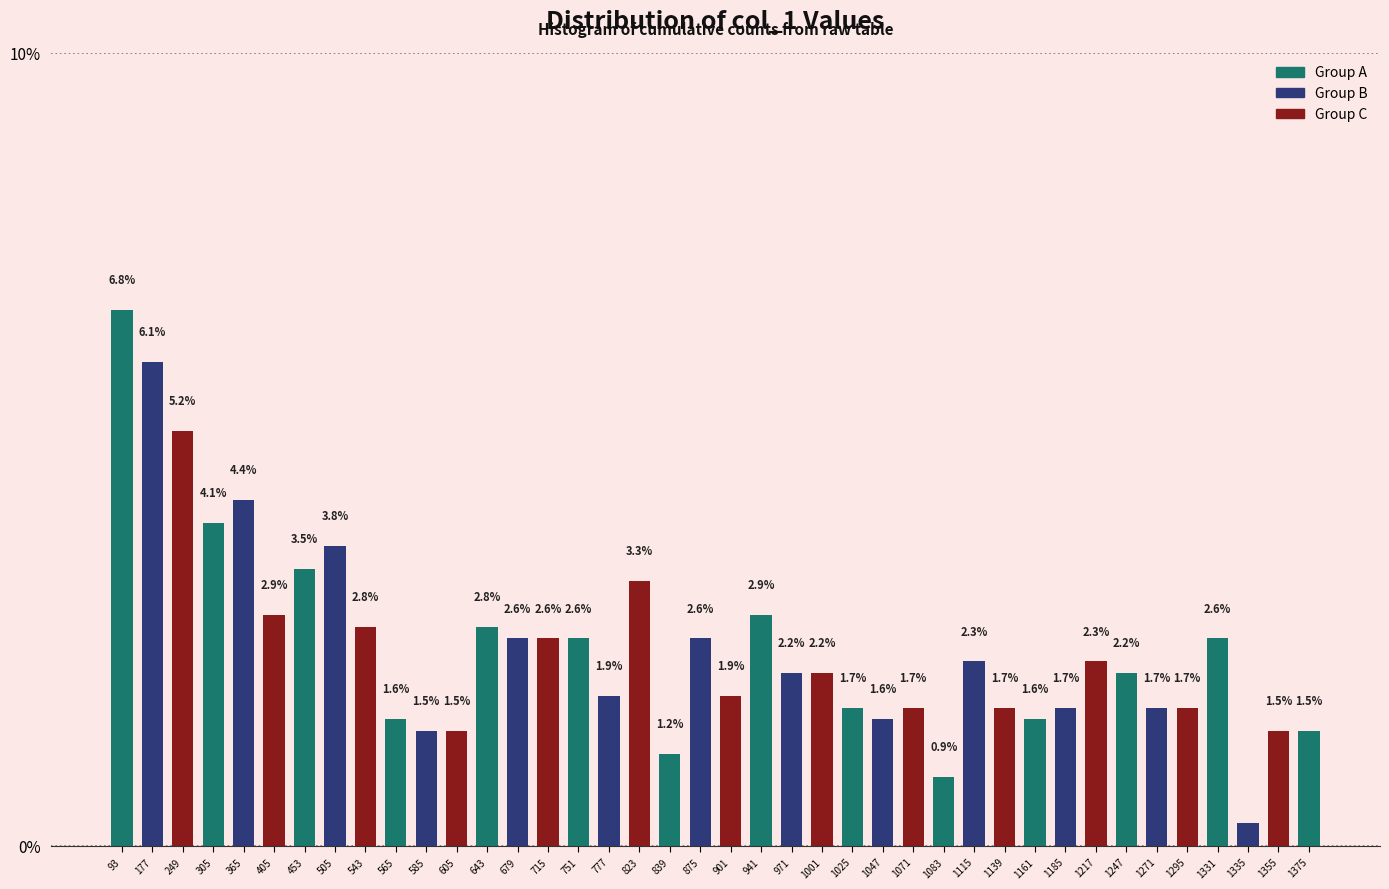

What is the difference between the values at 901 and 453?

1.6